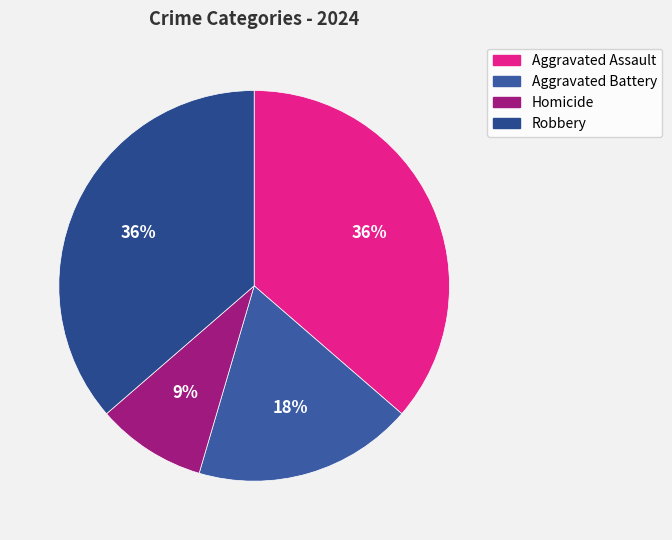

Count the number of slices in the pie.

4